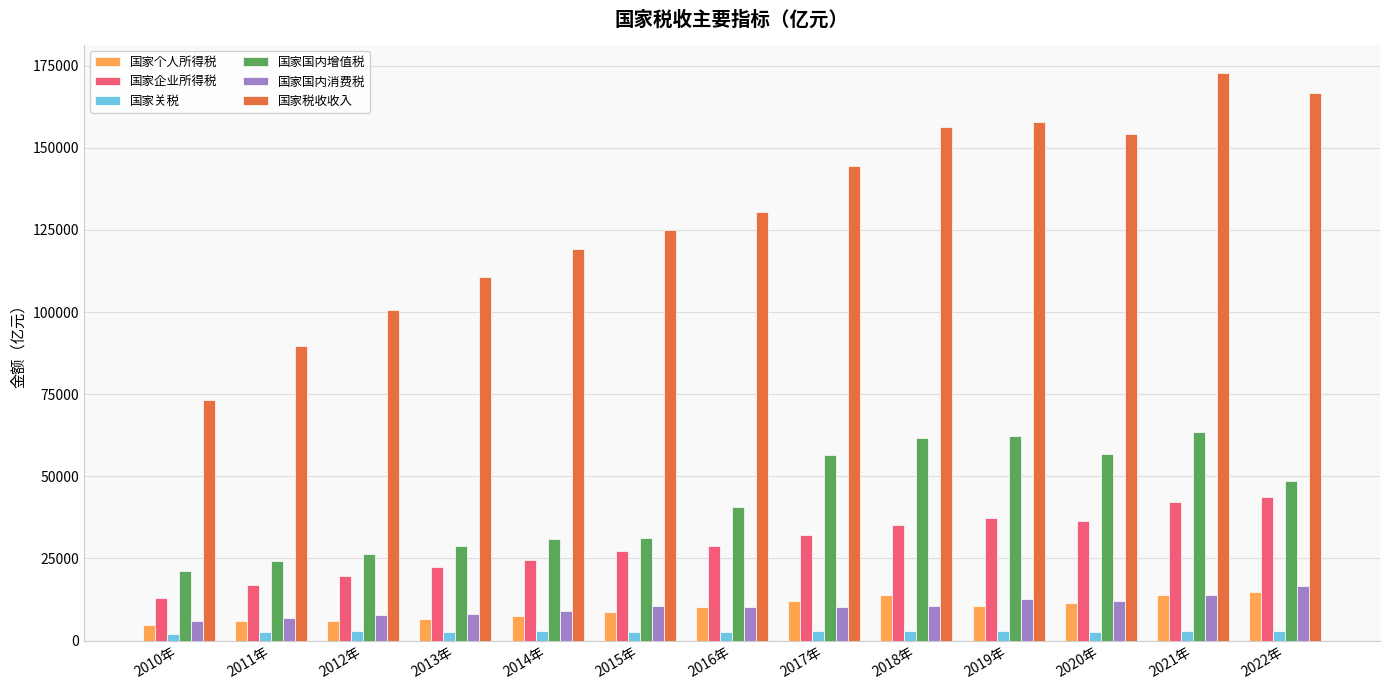

What is the total value across all series at 2015年?

204885.8